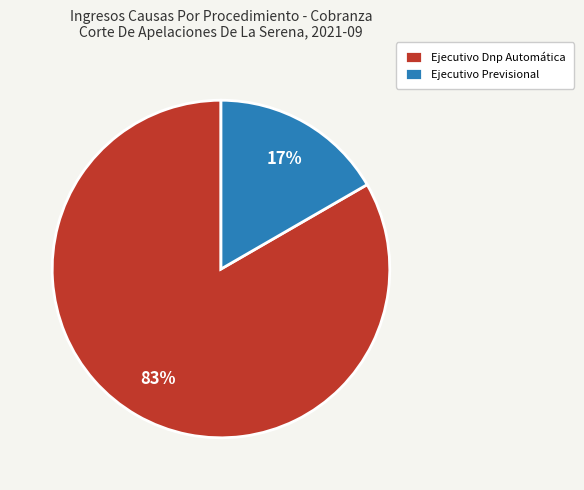

What is the ratio of the value at Ejecutivo Previsional to the value at Ejecutivo Dnp Automática?

0.2